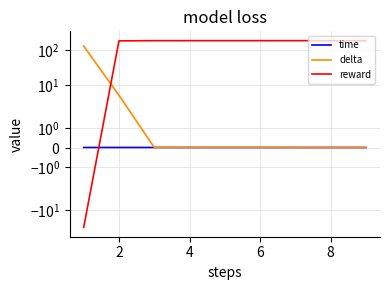

At how many categories does at least one series exceed 164?

8